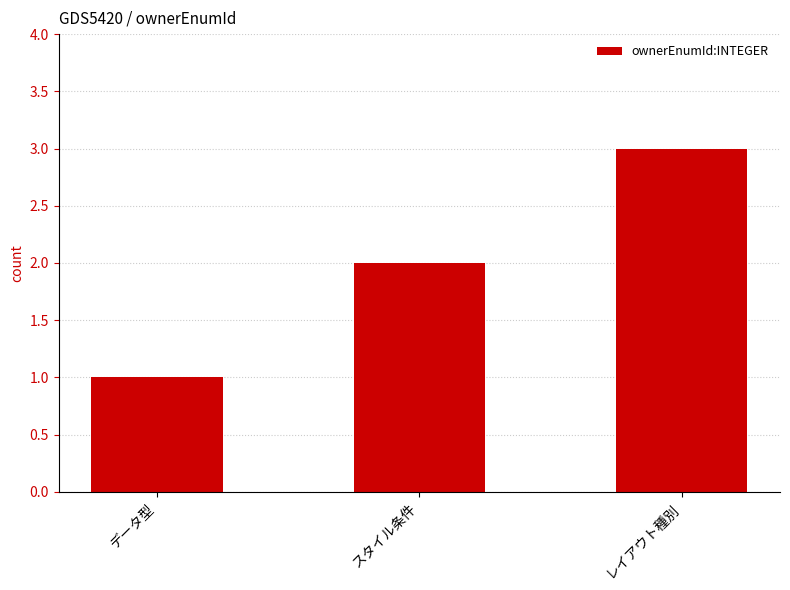

Which category has the highest value across all series?

レイアウト種別